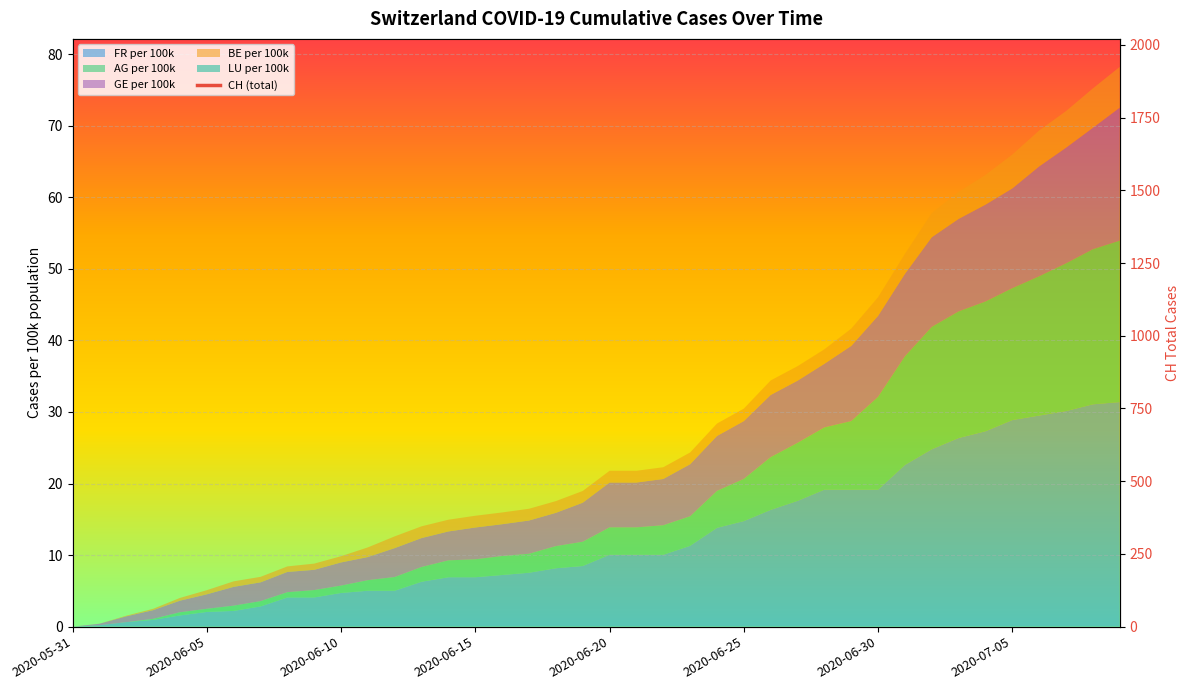

What is the sum of the values at 36 and 14?

1702